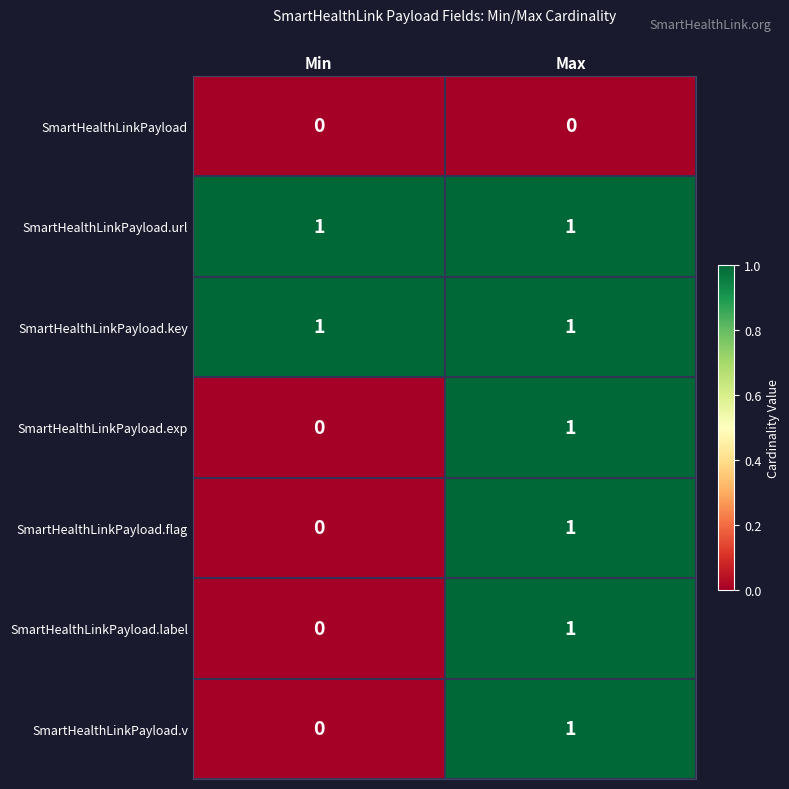

Reading left to right, list all the values displayed in this chart.

SmartHealthLinkPayload: Min=0	Max=0
SmartHealthLinkPayload.url: Min=1	Max=1
SmartHealthLinkPayload.key: Min=1	Max=1
SmartHealthLinkPayload.exp: Min=0	Max=1
SmartHealthLinkPayload.flag: Min=0	Max=1
SmartHealthLinkPayload.label: Min=0	Max=1
SmartHealthLinkPayload.v: Min=0	Max=1